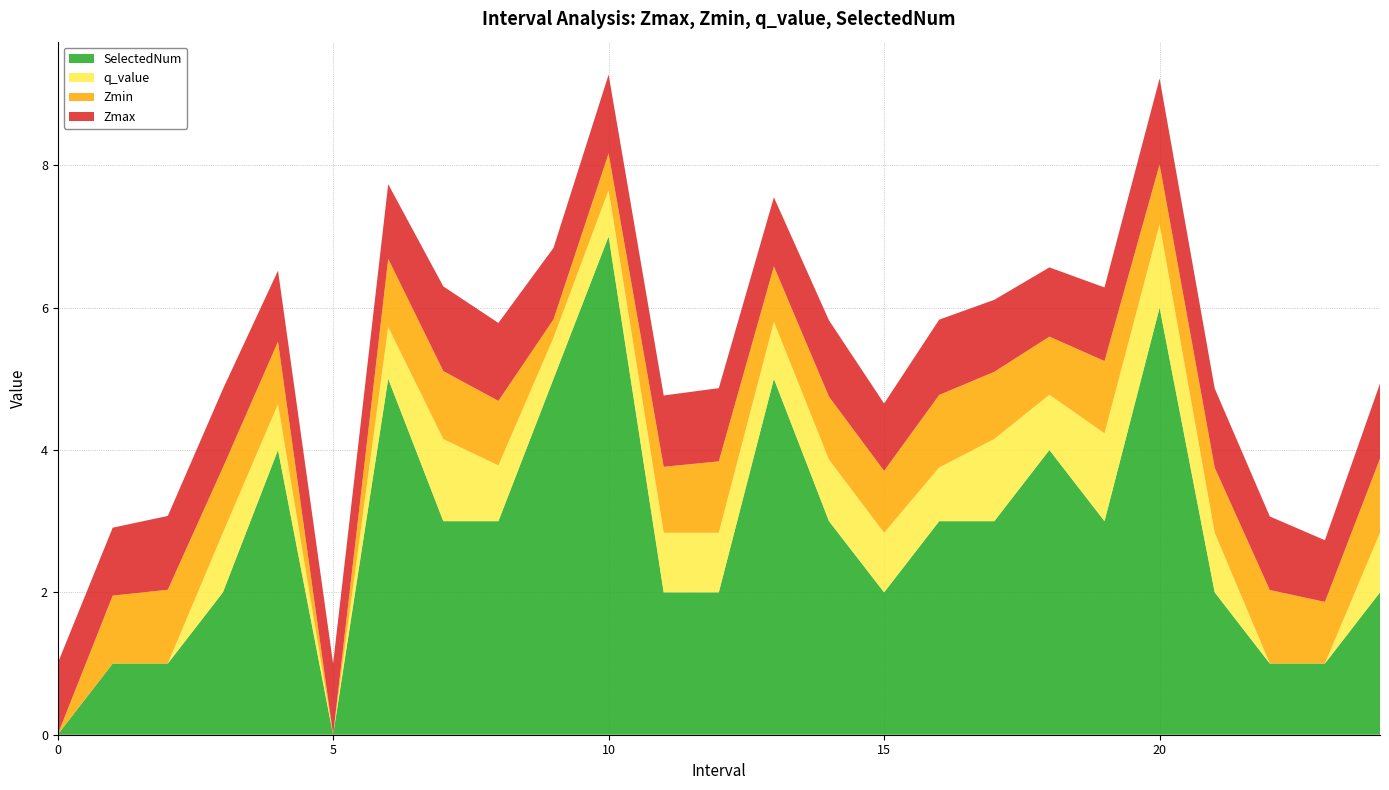

Reading left to right, transcribe all the data shown in this chart.

Zmax: 0=1.0	1=1.0	2=1.0	3=1.1	4=1.0	5=1.0	6=1.0	7=1.2	8=1.1	9=1.0	10=1.1	11=1.0	12=1.0	13=1.0	14=1.1	15=0.9	16=1.1	17=1.0	18=1.0	19=1.0	20=1.2	21=1.1	22=1.0	23=0.9	24=1.1
Zmin: 0=0.0	1=1.0	2=1.0	3=0.9	4=0.9	5=0.0	6=1.0	7=1.0	8=0.9	9=0.3	10=0.5	11=0.9	12=1.0	13=0.8	14=0.9	15=0.9	16=1.0	17=0.9	18=0.8	19=1.0	20=0.8	21=0.9	22=1.0	23=0.9	24=1.0
q_value: 0=0.0	1=-0.0	2=-0.0	3=0.8	4=0.6	5=0.0	6=0.7	7=1.2	8=0.8	9=0.6	10=0.6	11=0.8	12=0.8	13=0.8	14=0.9	15=0.8	16=0.8	17=1.2	18=0.8	19=1.2	20=1.2	21=0.8	22=-0.0	23=-0.0	24=0.8
SelectedNum: 0=0.0	1=1.0	2=1.0	3=2.0	4=4.0	5=0.0	6=5.0	7=3.0	8=3.0	9=5.0	10=7.0	11=2.0	12=2.0	13=5.0	14=3.0	15=2.0	16=3.0	17=3.0	18=4.0	19=3.0	20=6.0	21=2.0	22=1.0	23=1.0	24=2.0